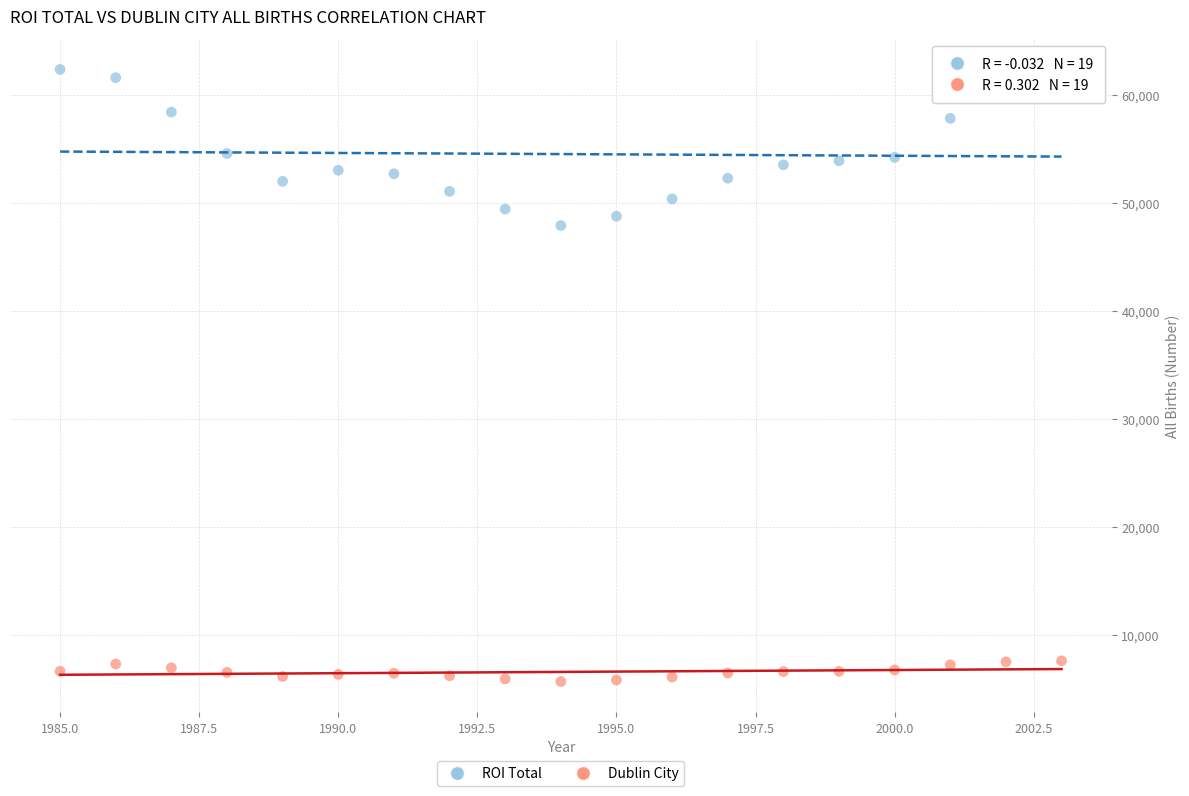

Across all data points, what is the range of Y values (max minus min)?

56691